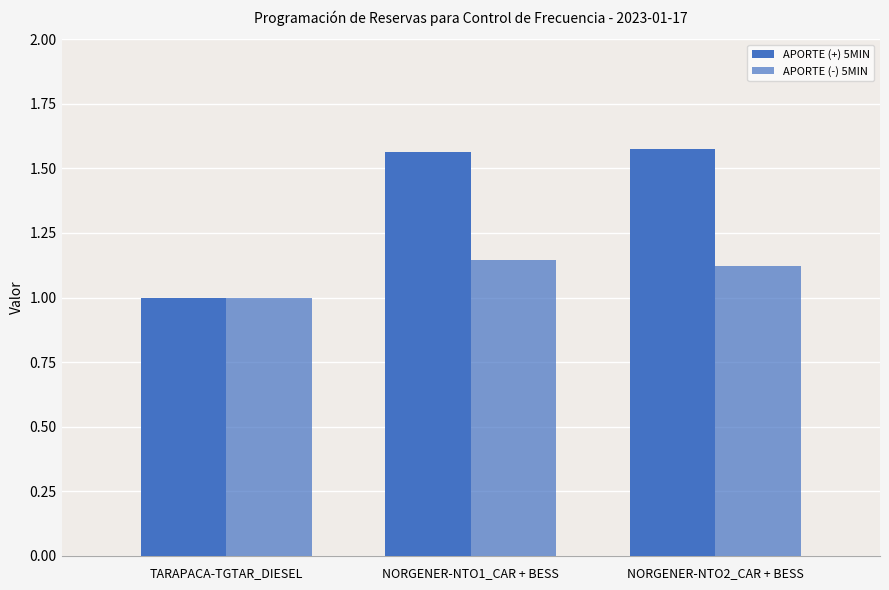

What is the label of the 3rd bar from the right?

TARAPACA-TGTAR_DIESEL